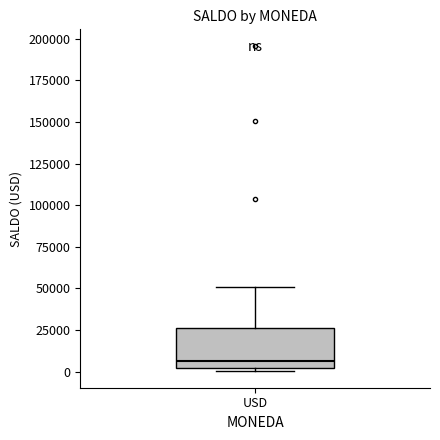

Where does the upper whisker of the box for USD end on the y-axis? The values are not printed on the chart, so give them approximately, as read against the axis.

50000